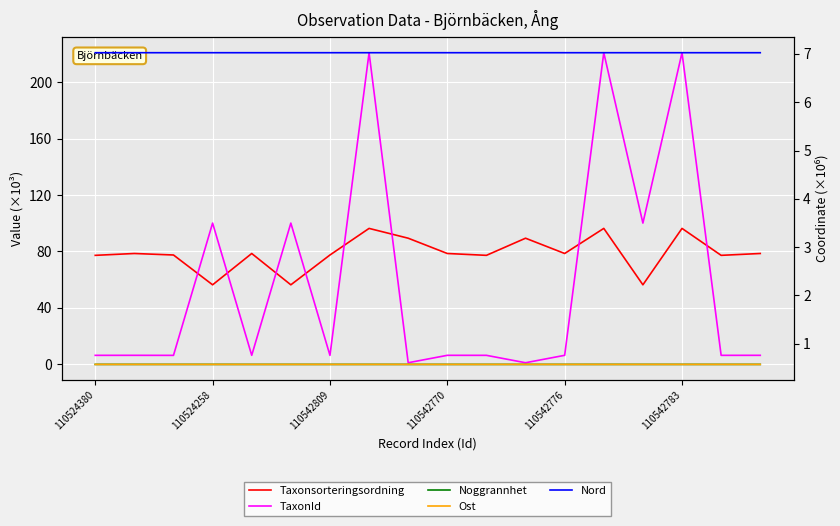

True or false: Noggrannhet has more than 0 points higher than both neighbors.

True